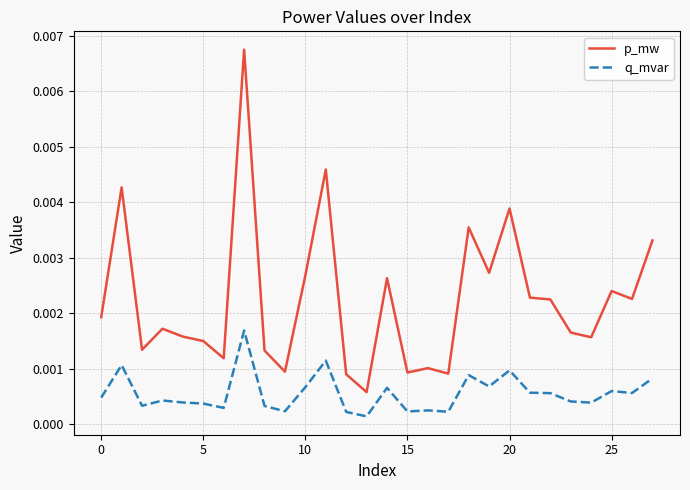

Rank the series by their average value, from lowest to highest.

q_mvar, p_mw